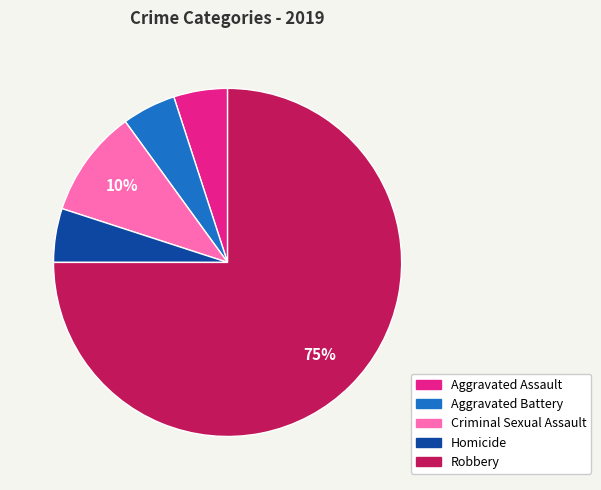

To the nearest percent, what is the combined percentage of Aggravated Assault and Homicide?

10%